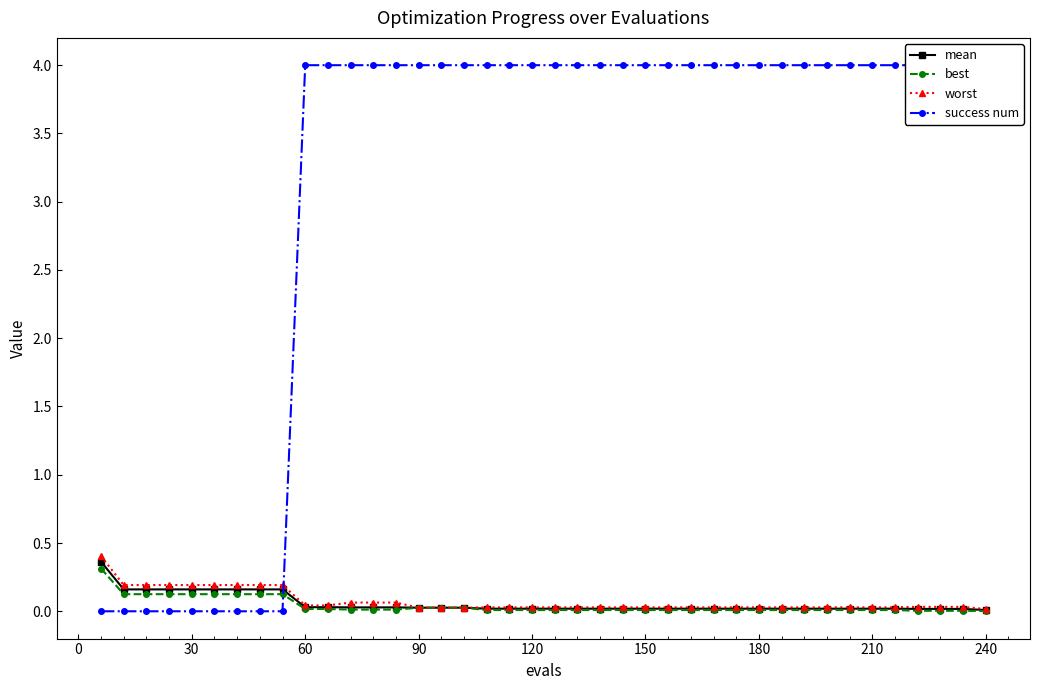

Reading right to left, extract all data points from this chart.

mean: 0.0	0.0	0.0	0.0	0.0	0.0	0.0	0.0	0.0	0.0	0.0	0.0	0.0	0.0	0.0	0.0	0.0	0.0	0.0	0.0	0.0	0.0	0.0	0.0	0.0	0.0	0.0	0.0	0.0	0.0	0.0	0.2	0.2	0.2	0.2	0.2	0.2	0.2	0.2	0.4
best: 0.0	0.0	0.0	0.0	0.0	0.0	0.0	0.0	0.0	0.0	0.0	0.0	0.0	0.0	0.0	0.0	0.0	0.0	0.0	0.0	0.0	0.0	0.0	0.0	0.0	0.0	0.0	0.0	0.0	0.0	0.0	0.1	0.1	0.1	0.1	0.1	0.1	0.1	0.1	0.3
worst: 0.0	0.0	0.0	0.0	0.0	0.0	0.0	0.0	0.0	0.0	0.0	0.0	0.0	0.0	0.0	0.0	0.0	0.0	0.0	0.0	0.0	0.0	0.0	0.0	0.0	0.0	0.1	0.1	0.1	0.0	0.0	0.2	0.2	0.2	0.2	0.2	0.2	0.2	0.2	0.4
success num: 4.0	4.0	4.0	4.0	4.0	4.0	4.0	4.0	4.0	4.0	4.0	4.0	4.0	4.0	4.0	4.0	4.0	4.0	4.0	4.0	4.0	4.0	4.0	4.0	4.0	4.0	4.0	4.0	4.0	4.0	4.0	0.0	0.0	0.0	0.0	0.0	0.0	0.0	0.0	0.0